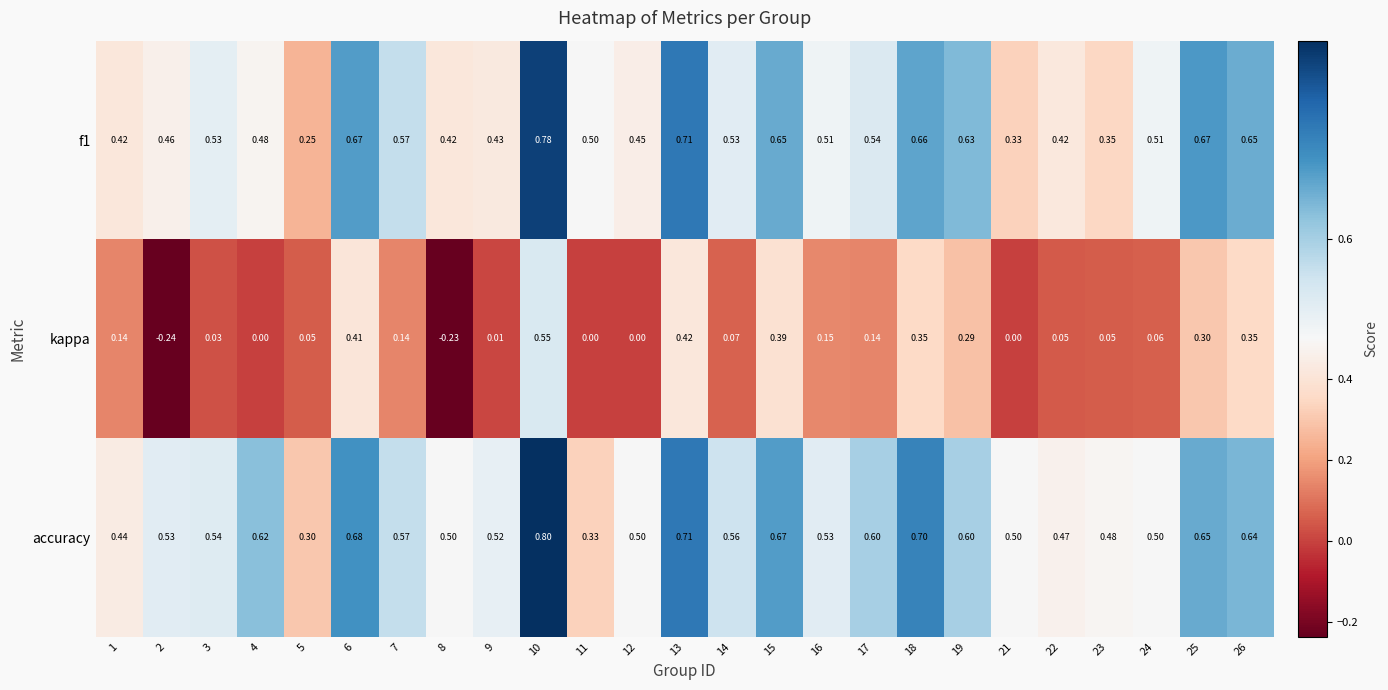

Is the value of kappa at 6 greater than the value of accuracy at 13?

No